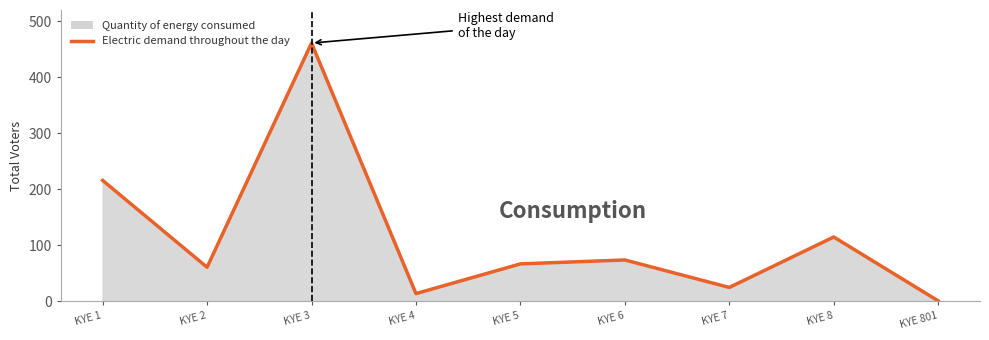

Read the value at KYE 4.

14